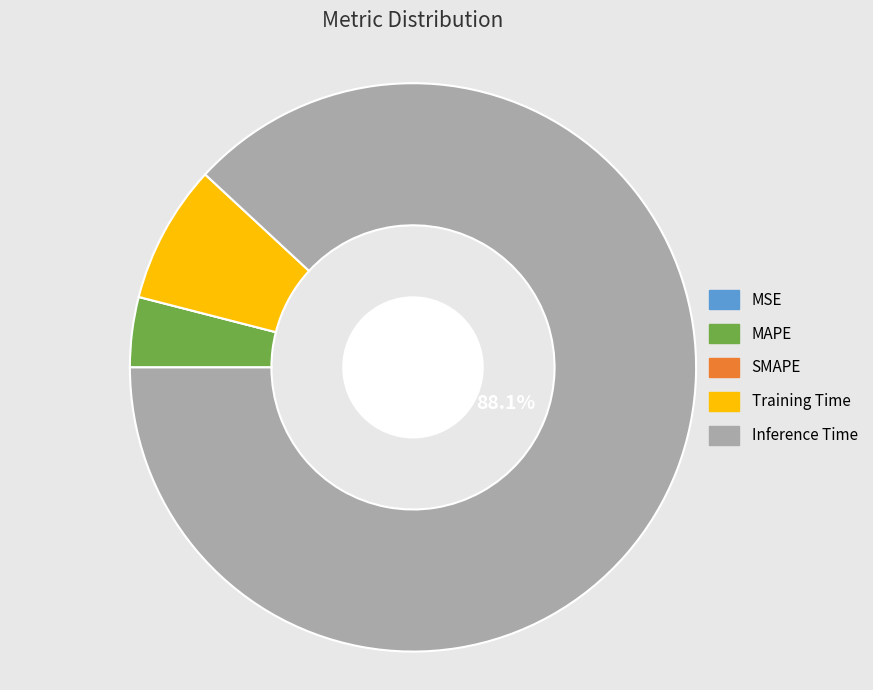

What is the majority slice?

Inference Time